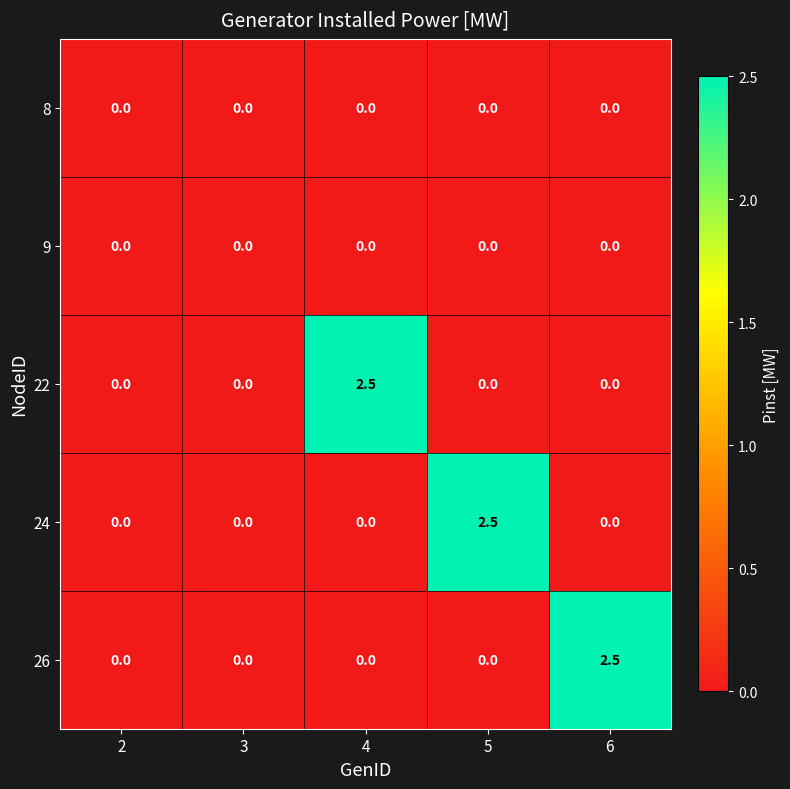

The value of 26 at 2 is 0.0. True or false?

True